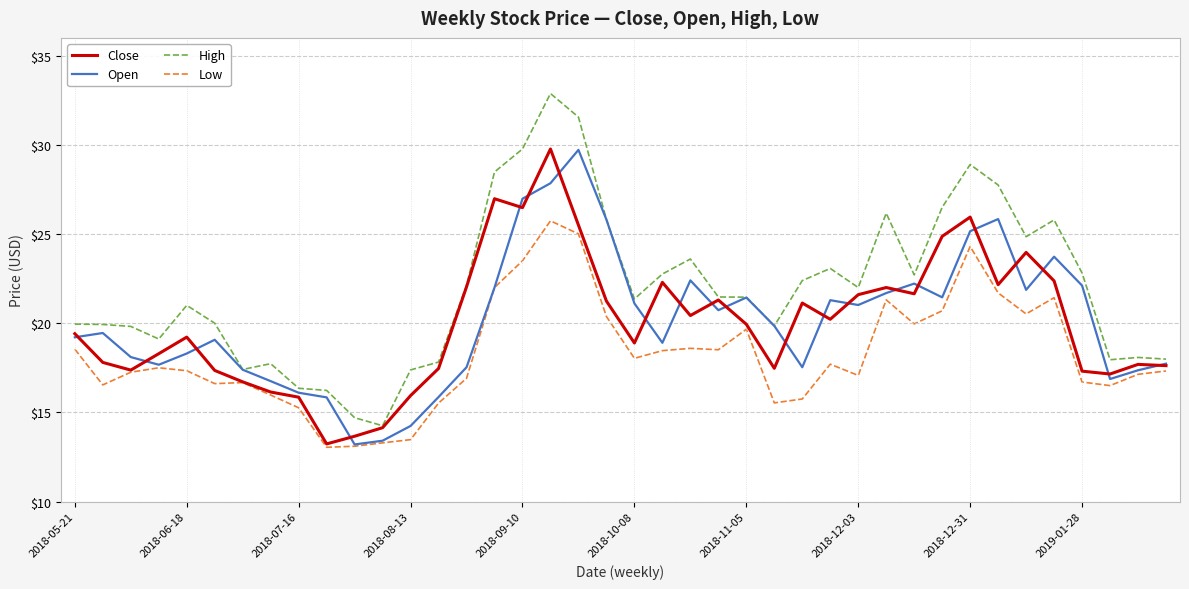

True or false: High and Low cross at least once.

False